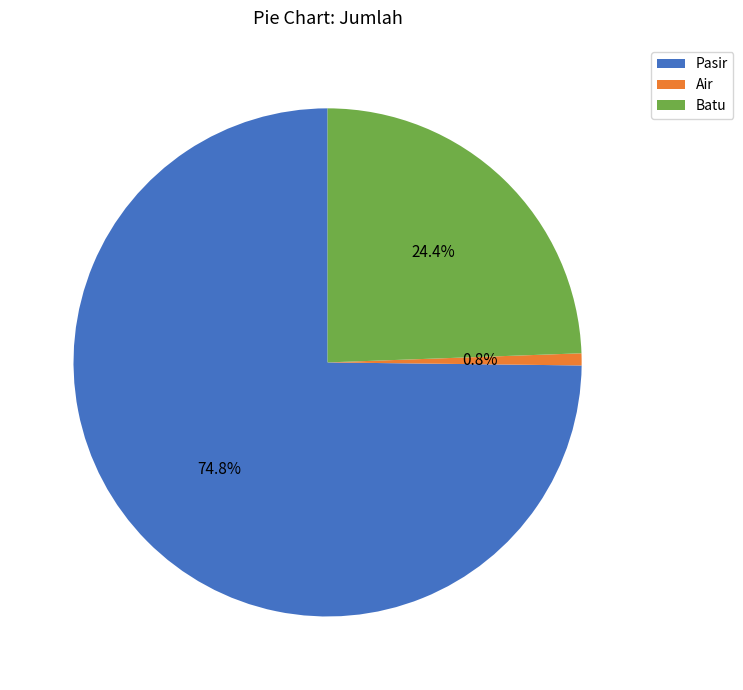

Rank the categories by value from highest to lowest.

Pasir, Batu, Air